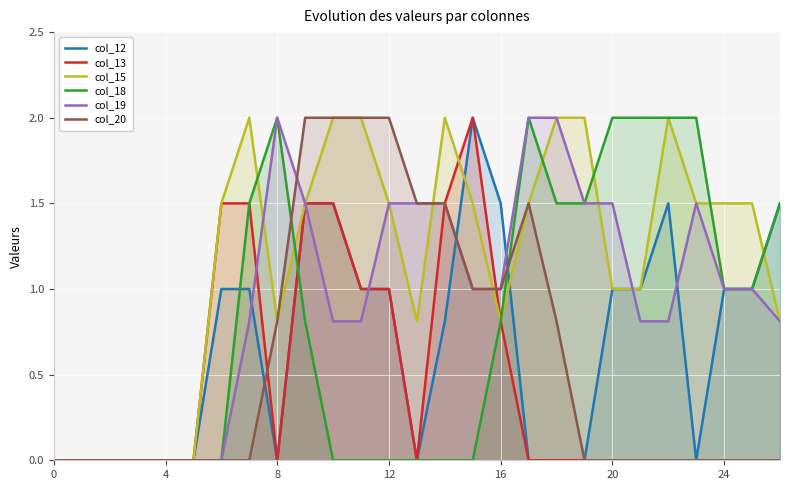

True or false: col_20 and col_19 cross at least once.

True